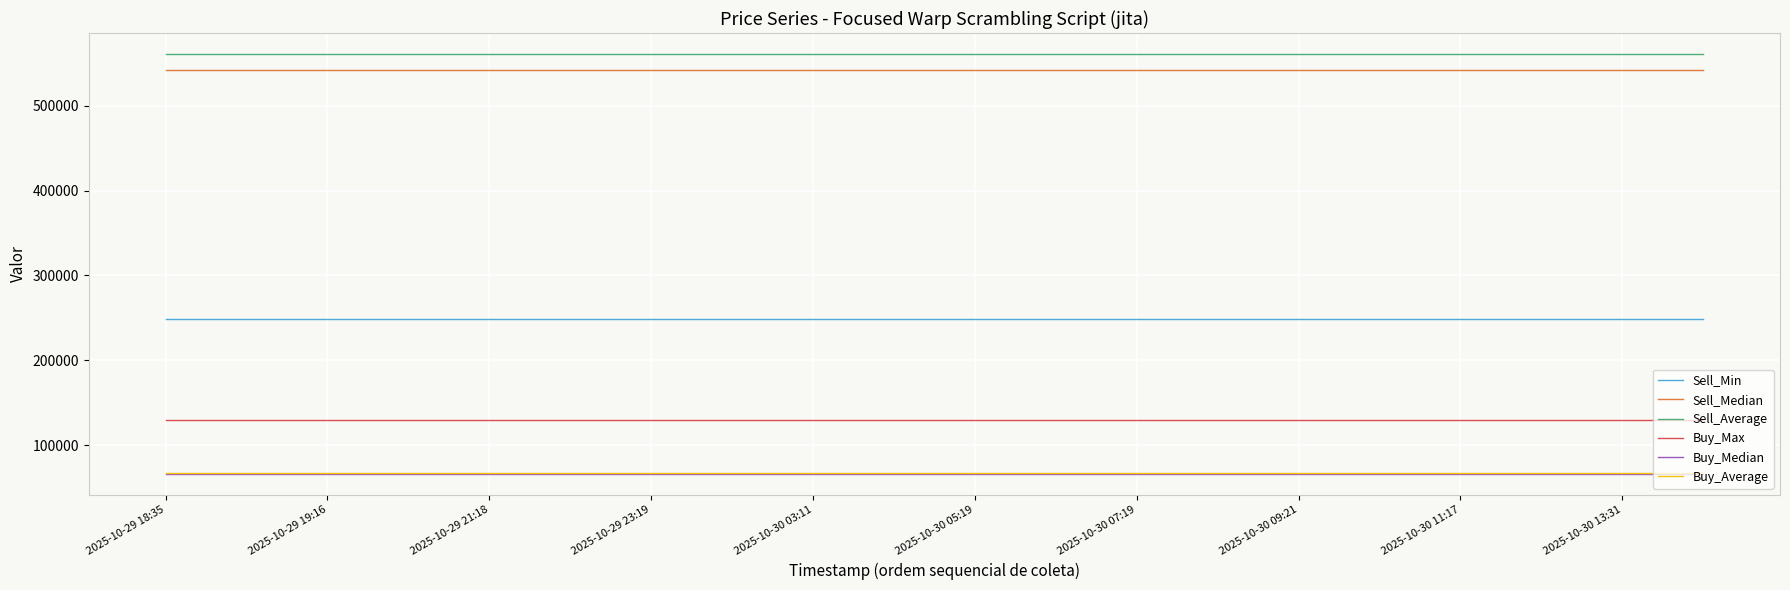

How many distinct data groups are displayed?

6